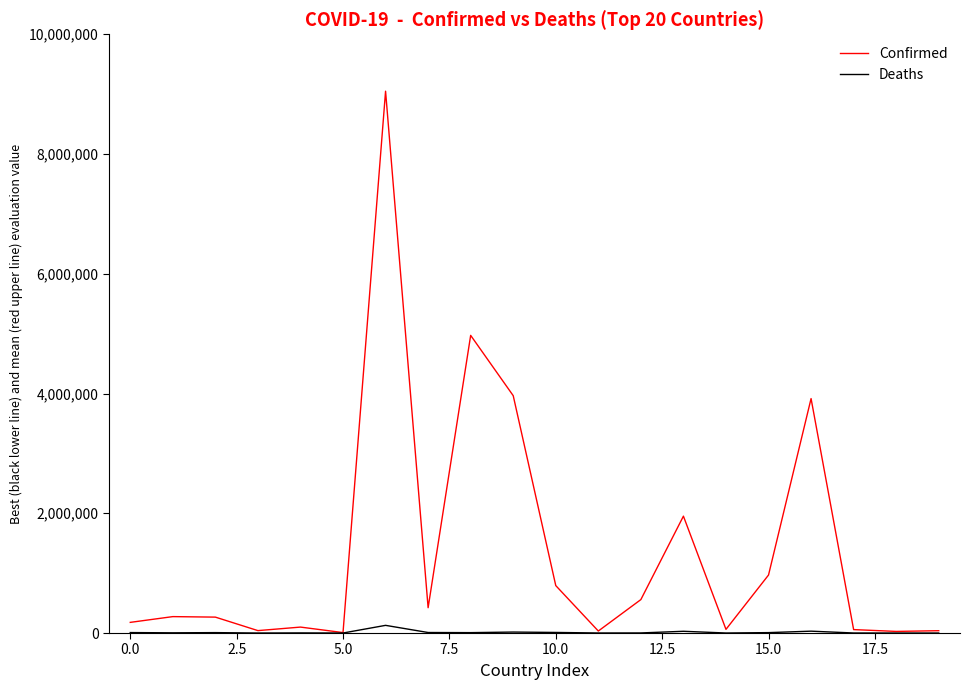

Which series has the largest range (max minus min)?

Confirmed